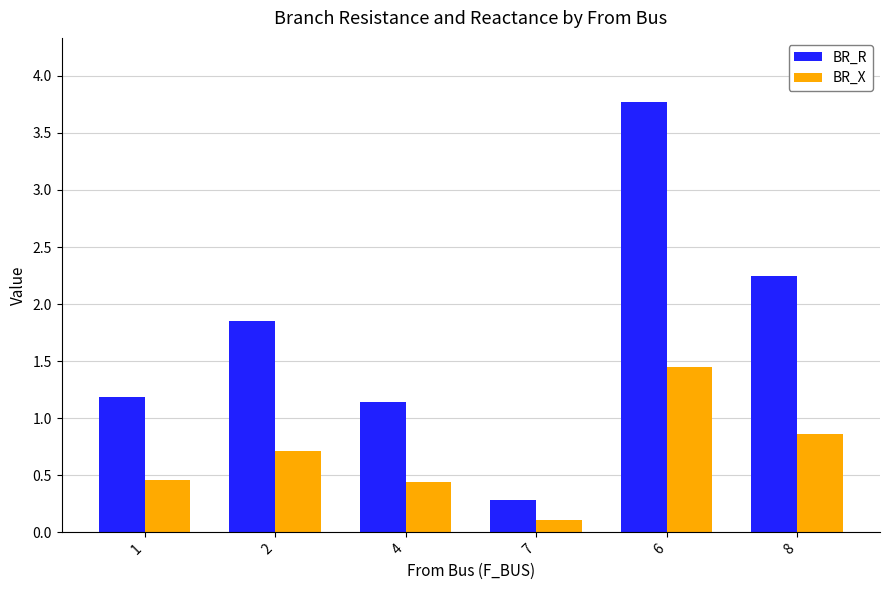

What is the difference between the maximum and minimum values in the BR_X series?

1.3